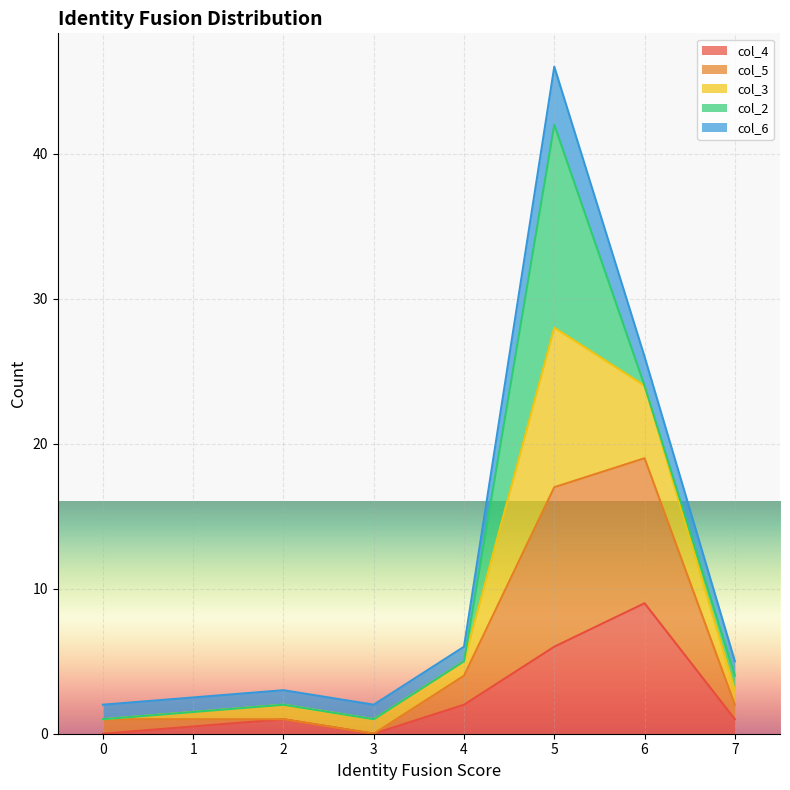

Which series changed the most between 4 and 7?

col_5